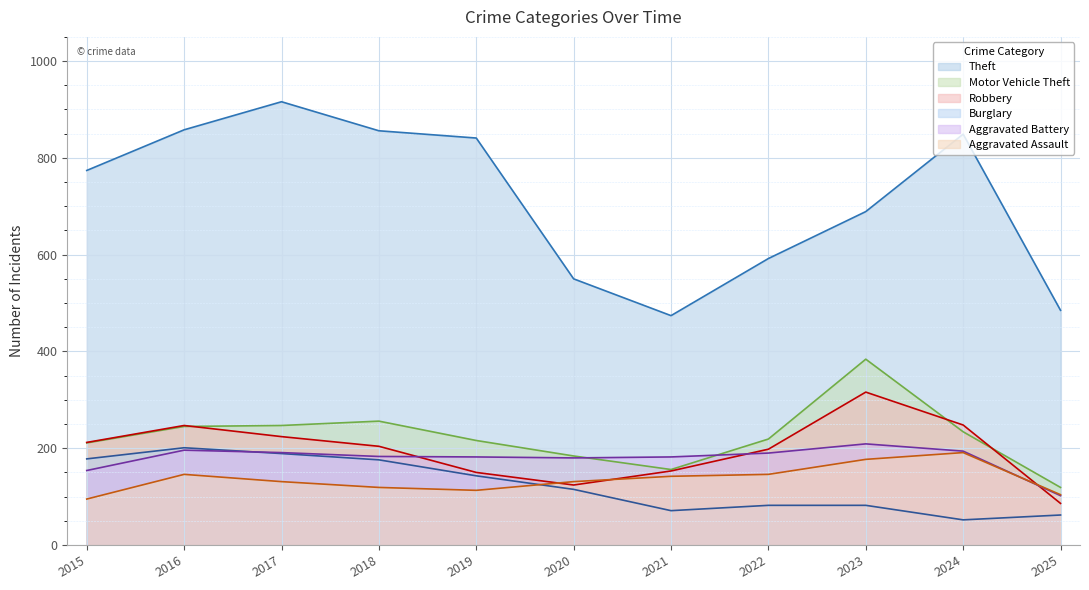

True or false: Robbery and Motor Vehicle Theft intersect in this chart.

True